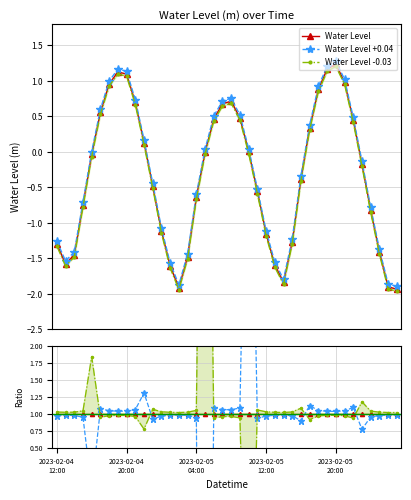

Between 34 and 25, which is larger?

34